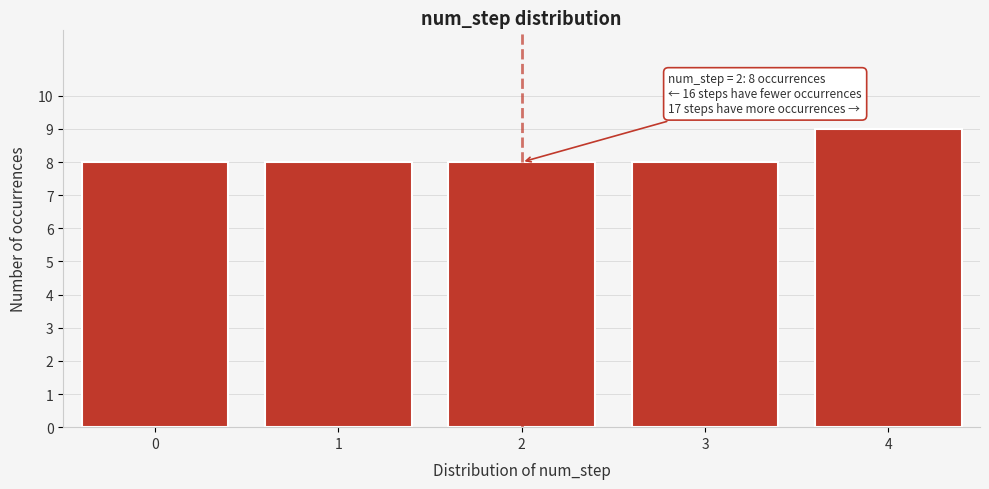

Reading right to left, transcribe all the data shown in this chart.

4=9	3=8	2=8	1=8	0=8